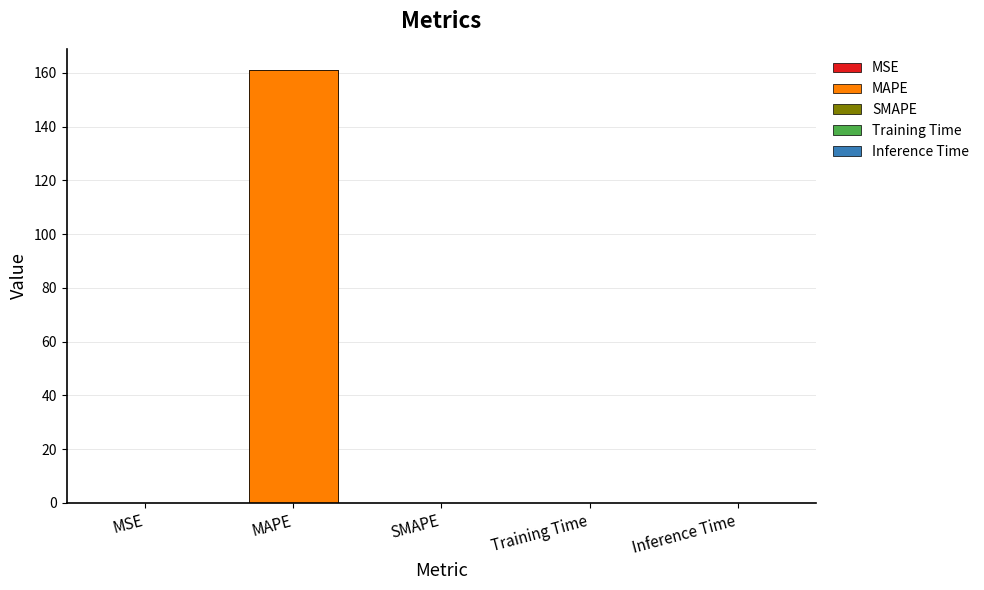

What is the average value?

32.2